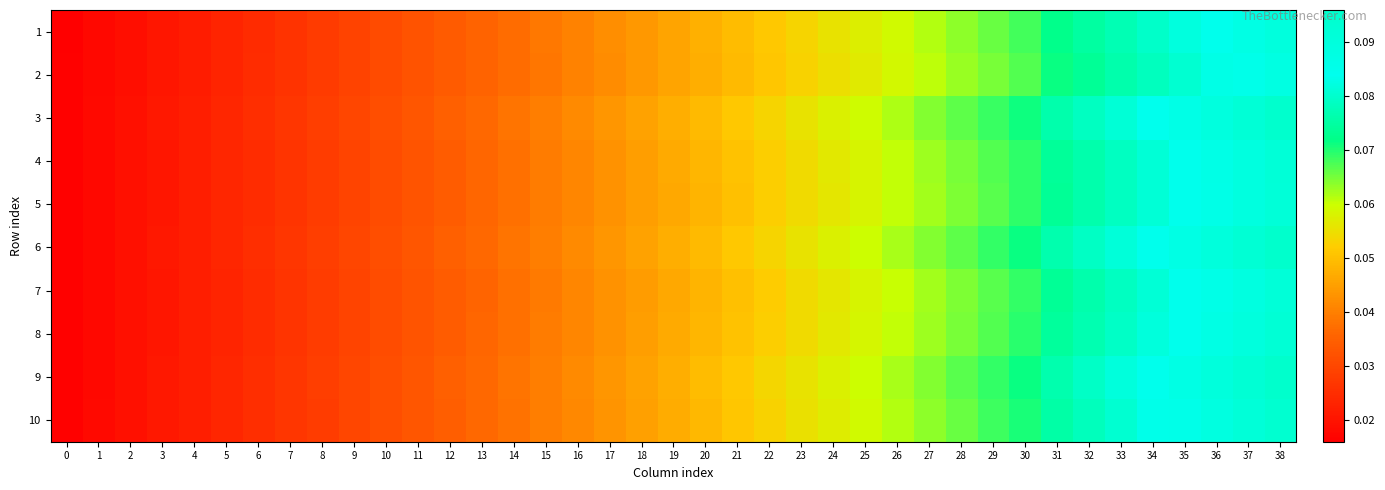

Reading right to left, extract all data points from this chart.

1: 38=0.1	37=0.1	36=0.1	35=0.1	34=0.1	33=0.1	32=0.1	31=0.1	30=0.1	29=0.1	28=0.1	27=0.1	26=0.1	25=0.1	24=0.1	23=0.1	22=0.1	21=0.0	20=0.0	19=0.0	18=0.0	17=0.0	16=0.0	15=0.0	14=0.0	13=0.0	12=0.0	11=0.0	10=0.0	9=0.0	8=0.0	7=0.0	6=0.0	5=0.0	4=0.0	3=0.0	2=0.0	1=0.0	0=0.0
2: 38=0.1	37=0.1	36=0.1	35=0.1	34=0.1	33=0.1	32=0.1	31=0.1	30=0.1	29=0.1	28=0.1	27=0.1	26=0.1	25=0.1	24=0.1	23=0.1	22=0.1	21=0.0	20=0.0	19=0.0	18=0.0	17=0.0	16=0.0	15=0.0	14=0.0	13=0.0	12=0.0	11=0.0	10=0.0	9=0.0	8=0.0	7=0.0	6=0.0	5=0.0	4=0.0	3=0.0	2=0.0	1=0.0	0=0.0
3: 38=0.1	37=0.1	36=0.1	35=0.1	34=0.1	33=0.1	32=0.1	31=0.1	30=0.1	29=0.1	28=0.1	27=0.1	26=0.1	25=0.1	24=0.1	23=0.1	22=0.1	21=0.1	20=0.0	19=0.0	18=0.0	17=0.0	16=0.0	15=0.0	14=0.0	13=0.0	12=0.0	11=0.0	10=0.0	9=0.0	8=0.0	7=0.0	6=0.0	5=0.0	4=0.0	3=0.0	2=0.0	1=0.0	0=0.0
4: 38=0.1	37=0.1	36=0.1	35=0.1	34=0.1	33=0.1	32=0.1	31=0.1	30=0.1	29=0.1	28=0.1	27=0.1	26=0.1	25=0.1	24=0.1	23=0.1	22=0.1	21=0.1	20=0.0	19=0.0	18=0.0	17=0.0	16=0.0	15=0.0	14=0.0	13=0.0	12=0.0	11=0.0	10=0.0	9=0.0	8=0.0	7=0.0	6=0.0	5=0.0	4=0.0	3=0.0	2=0.0	1=0.0	0=0.0
5: 38=0.1	37=0.1	36=0.1	35=0.1	34=0.1	33=0.1	32=0.1	31=0.1	30=0.1	29=0.1	28=0.1	27=0.1	26=0.1	25=0.1	24=0.1	23=0.1	22=0.1	21=0.1	20=0.0	19=0.0	18=0.0	17=0.0	16=0.0	15=0.0	14=0.0	13=0.0	12=0.0	11=0.0	10=0.0	9=0.0	8=0.0	7=0.0	6=0.0	5=0.0	4=0.0	3=0.0	2=0.0	1=0.0	0=0.0
6: 38=0.1	37=0.1	36=0.1	35=0.1	34=0.1	33=0.1	32=0.1	31=0.1	30=0.1	29=0.1	28=0.1	27=0.1	26=0.1	25=0.1	24=0.1	23=0.1	22=0.1	21=0.1	20=0.0	19=0.0	18=0.0	17=0.0	16=0.0	15=0.0	14=0.0	13=0.0	12=0.0	11=0.0	10=0.0	9=0.0	8=0.0	7=0.0	6=0.0	5=0.0	4=0.0	3=0.0	2=0.0	1=0.0	0=0.0
7: 38=0.1	37=0.1	36=0.1	35=0.1	34=0.1	33=0.1	32=0.1	31=0.1	30=0.1	29=0.1	28=0.1	27=0.1	26=0.1	25=0.1	24=0.1	23=0.1	22=0.1	21=0.1	20=0.0	19=0.0	18=0.0	17=0.0	16=0.0	15=0.0	14=0.0	13=0.0	12=0.0	11=0.0	10=0.0	9=0.0	8=0.0	7=0.0	6=0.0	5=0.0	4=0.0	3=0.0	2=0.0	1=0.0	0=0.0
8: 38=0.1	37=0.1	36=0.1	35=0.1	34=0.1	33=0.1	32=0.1	31=0.1	30=0.1	29=0.1	28=0.1	27=0.1	26=0.1	25=0.1	24=0.1	23=0.1	22=0.1	21=0.1	20=0.0	19=0.0	18=0.0	17=0.0	16=0.0	15=0.0	14=0.0	13=0.0	12=0.0	11=0.0	10=0.0	9=0.0	8=0.0	7=0.0	6=0.0	5=0.0	4=0.0	3=0.0	2=0.0	1=0.0	0=0.0
9: 38=0.1	37=0.1	36=0.1	35=0.1	34=0.1	33=0.1	32=0.1	31=0.1	30=0.1	29=0.1	28=0.1	27=0.1	26=0.1	25=0.1	24=0.1	23=0.1	22=0.1	21=0.1	20=0.0	19=0.0	18=0.0	17=0.0	16=0.0	15=0.0	14=0.0	13=0.0	12=0.0	11=0.0	10=0.0	9=0.0	8=0.0	7=0.0	6=0.0	5=0.0	4=0.0	3=0.0	2=0.0	1=0.0	0=0.0
10: 38=0.1	37=0.1	36=0.1	35=0.1	34=0.1	33=0.1	32=0.1	31=0.1	30=0.1	29=0.1	28=0.1	27=0.1	26=0.1	25=0.1	24=0.1	23=0.1	22=0.1	21=0.1	20=0.0	19=0.0	18=0.0	17=0.0	16=0.0	15=0.0	14=0.0	13=0.0	12=0.0	11=0.0	10=0.0	9=0.0	8=0.0	7=0.0	6=0.0	5=0.0	4=0.0	3=0.0	2=0.0	1=0.0	0=0.0